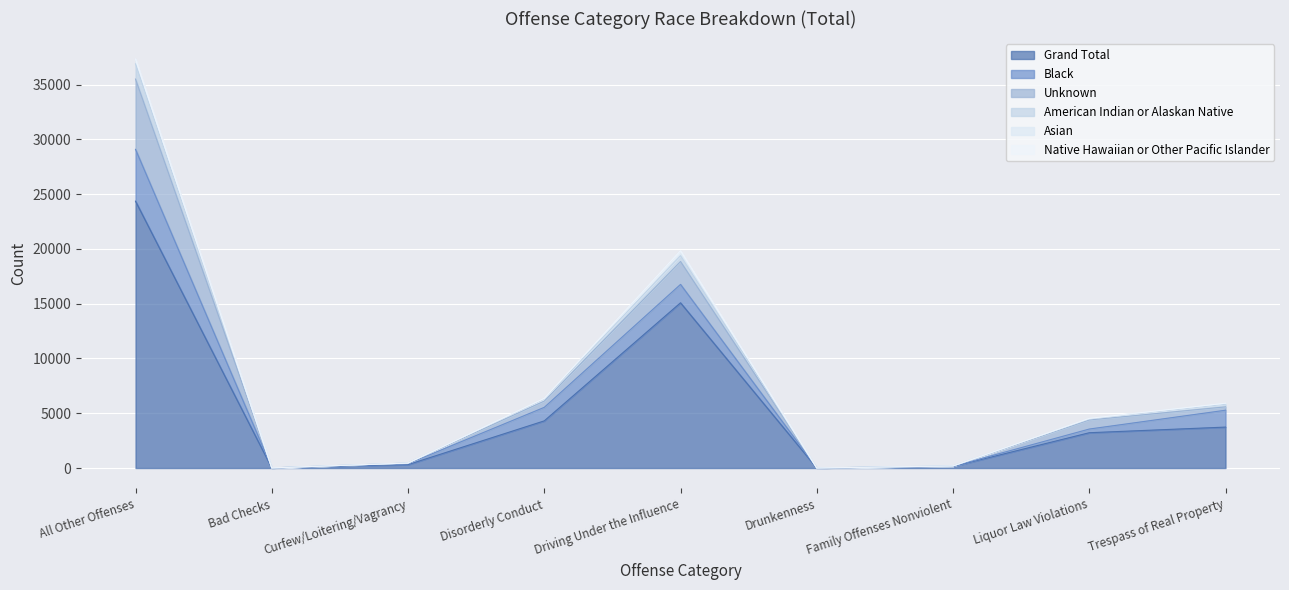

In Native Hawaiian or Other Pacific Islander, how many points are higher than both neighbors (excluding endpoints)?

1